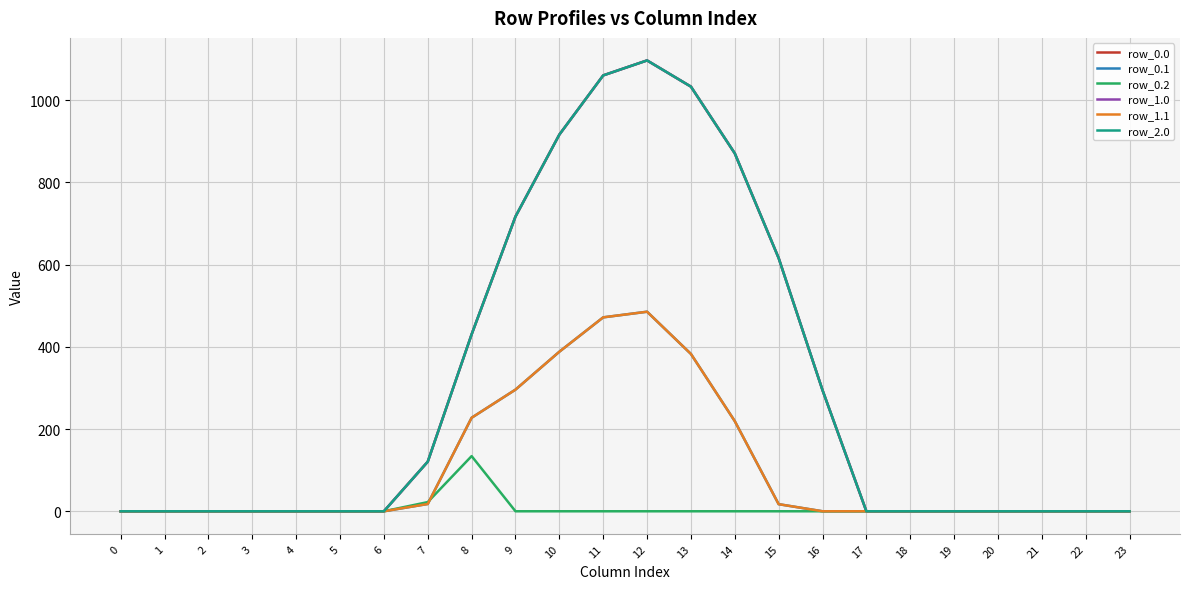

Between 9 and 11, which series saw the biggest shift?

row_0.0